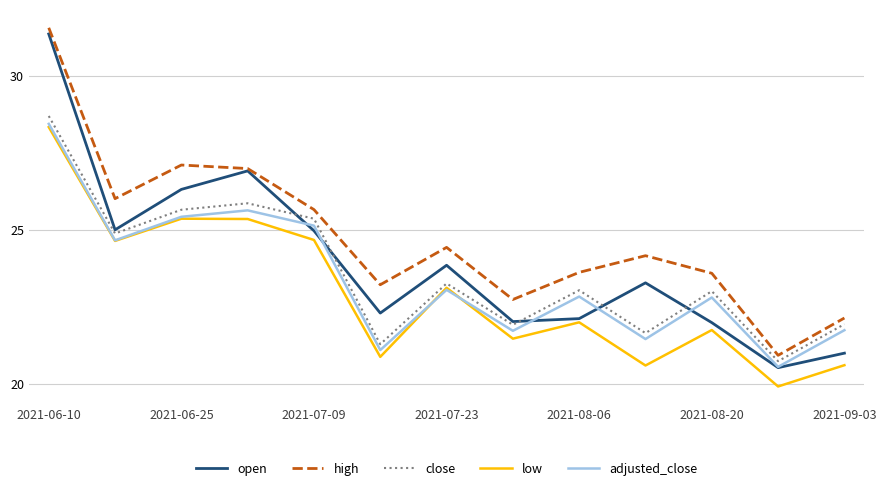

How many values in the adjusted_close series are below 22?

5